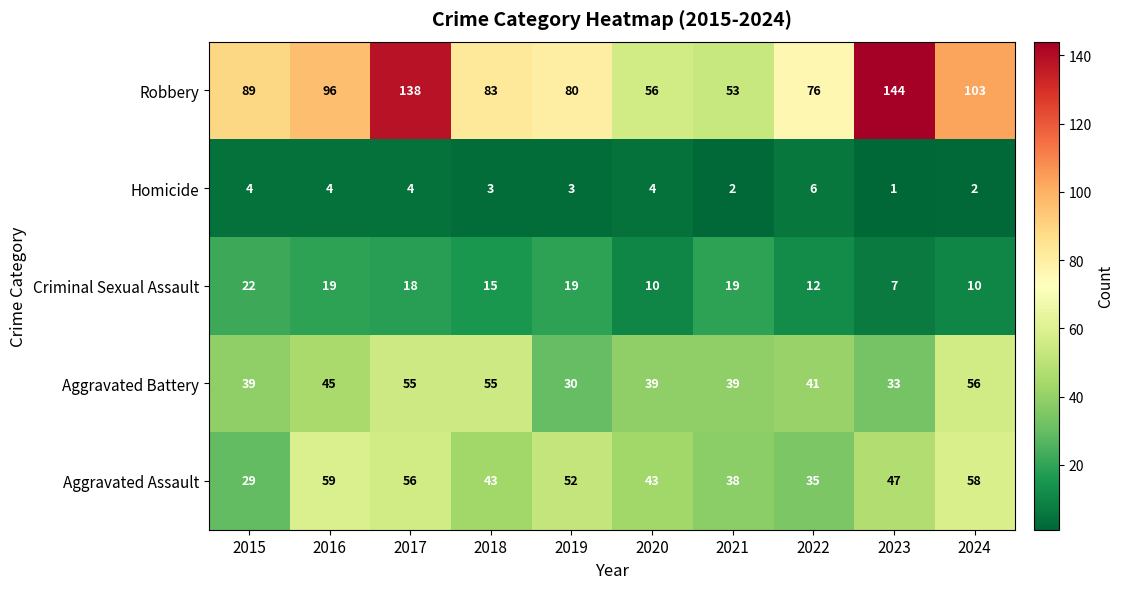

How many series are shown in this chart?

5